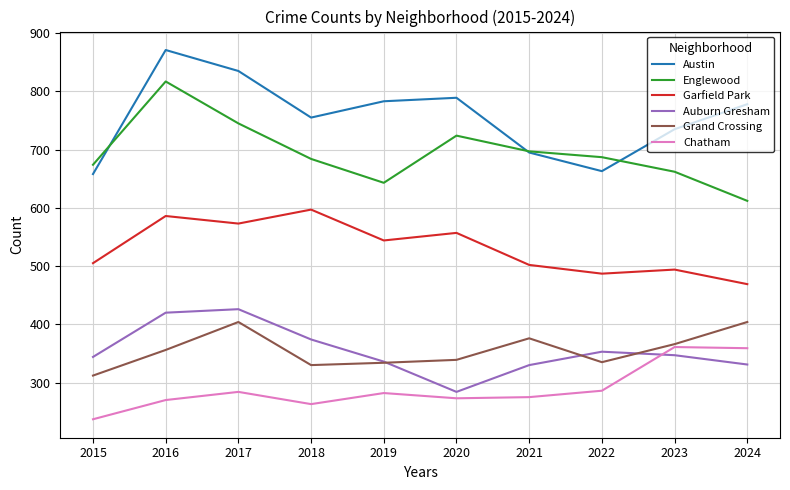

Which category has the lowest value in the Chatham series?

2015